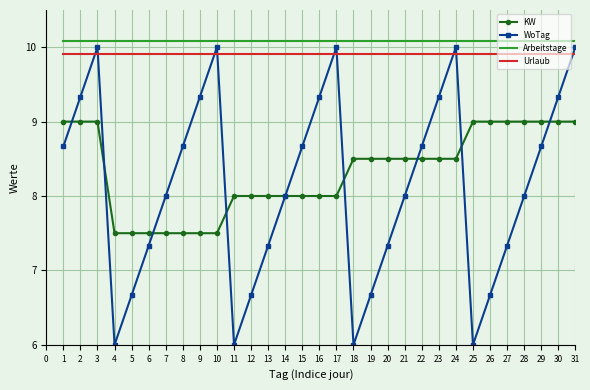

True or false: WoTag has more than 2 interior local peaks.

True